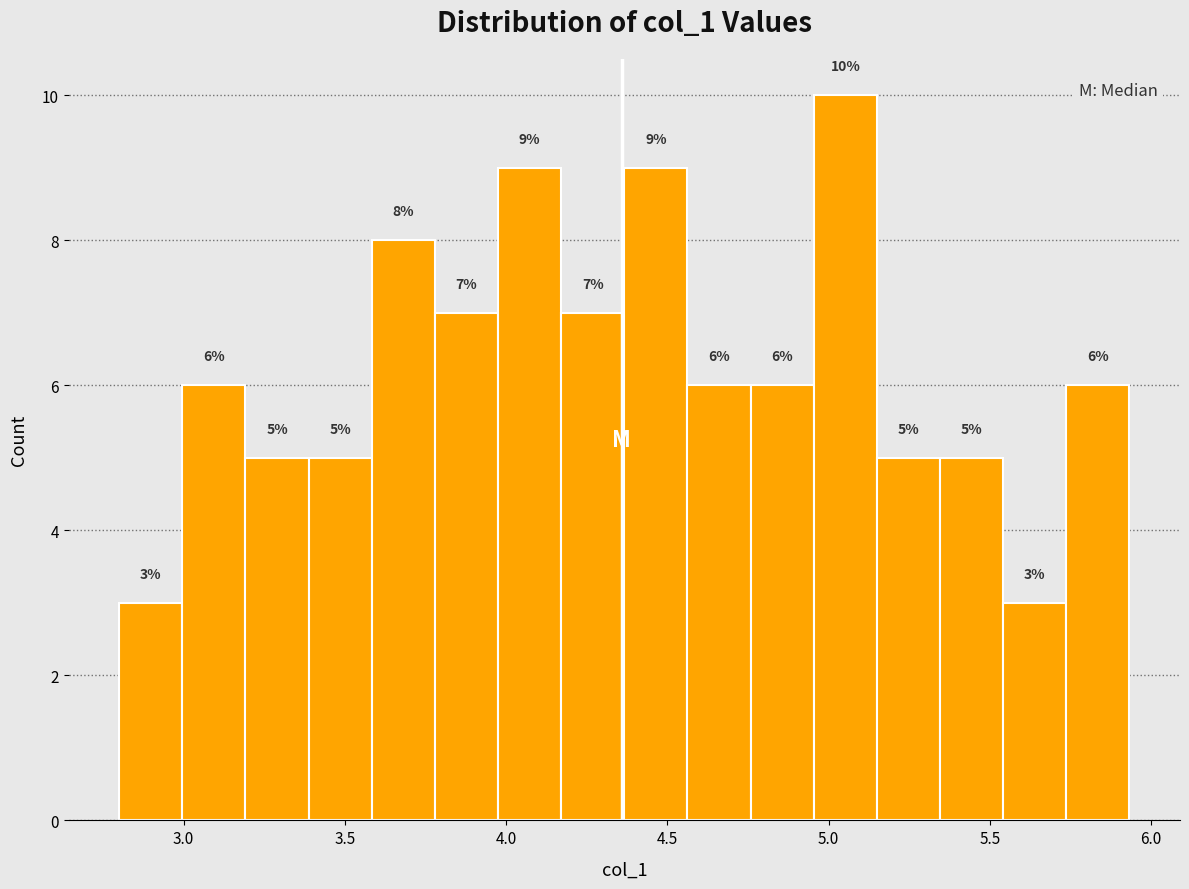

Read against the x-axis, roughly where is the centre of the tallest bar?

5.05